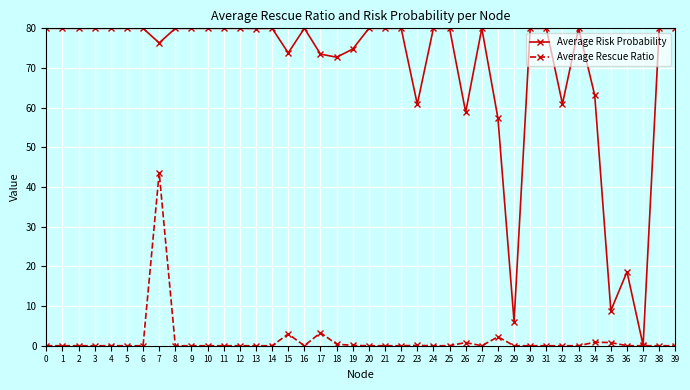

True or false: Average Risk Probability has more than 1 interior local peaks.

True